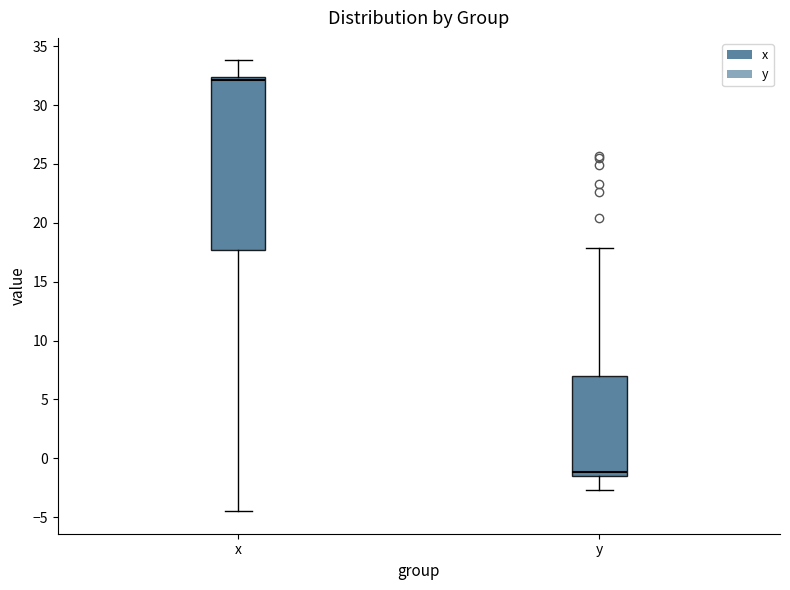

Comparing the boxes themselves (not the whiskers), which one is the tallest?

x